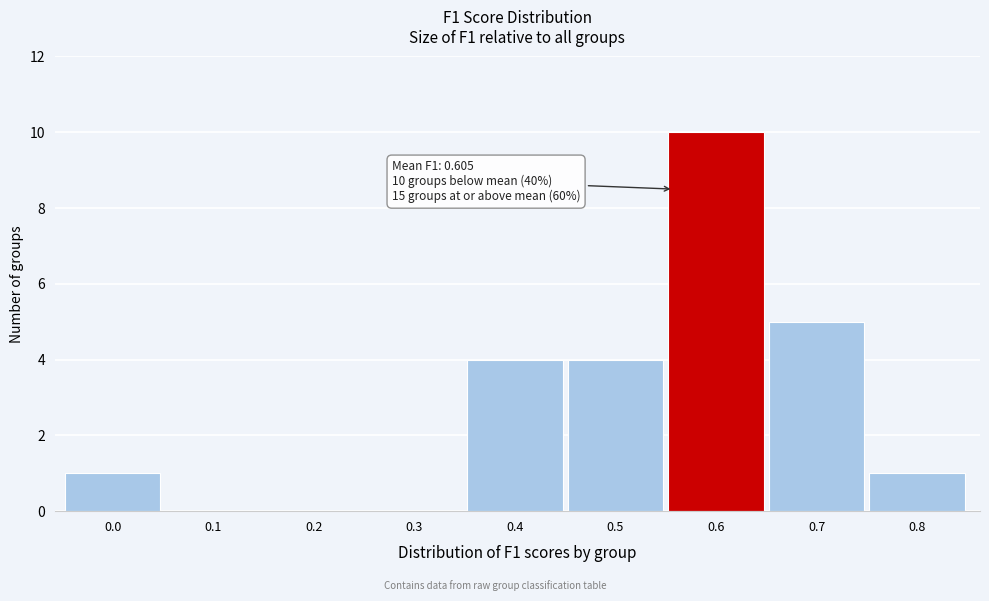

Reading left to right, list all the values displayed in this chart.

0.0=1	0.1=0	0.2=0	0.3=0	0.4=4	0.5=4	0.6=10	0.7=5	0.8=1